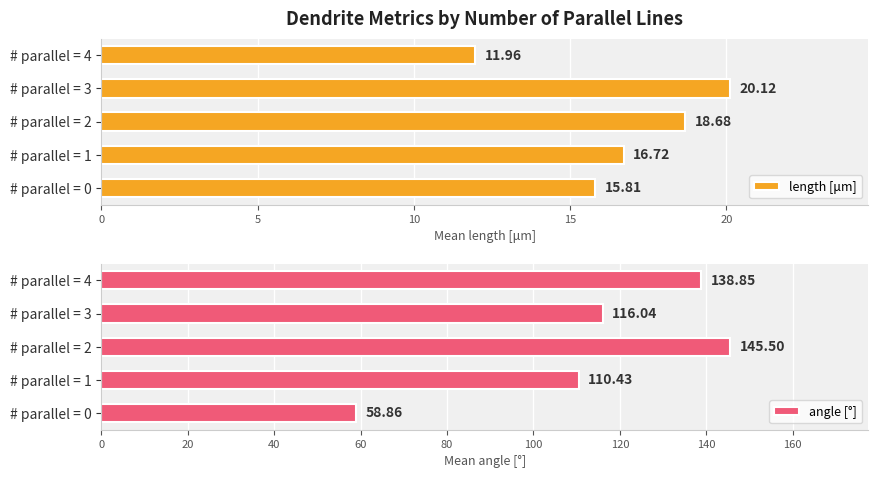

What is the minimum value for angle [°]?

58.9